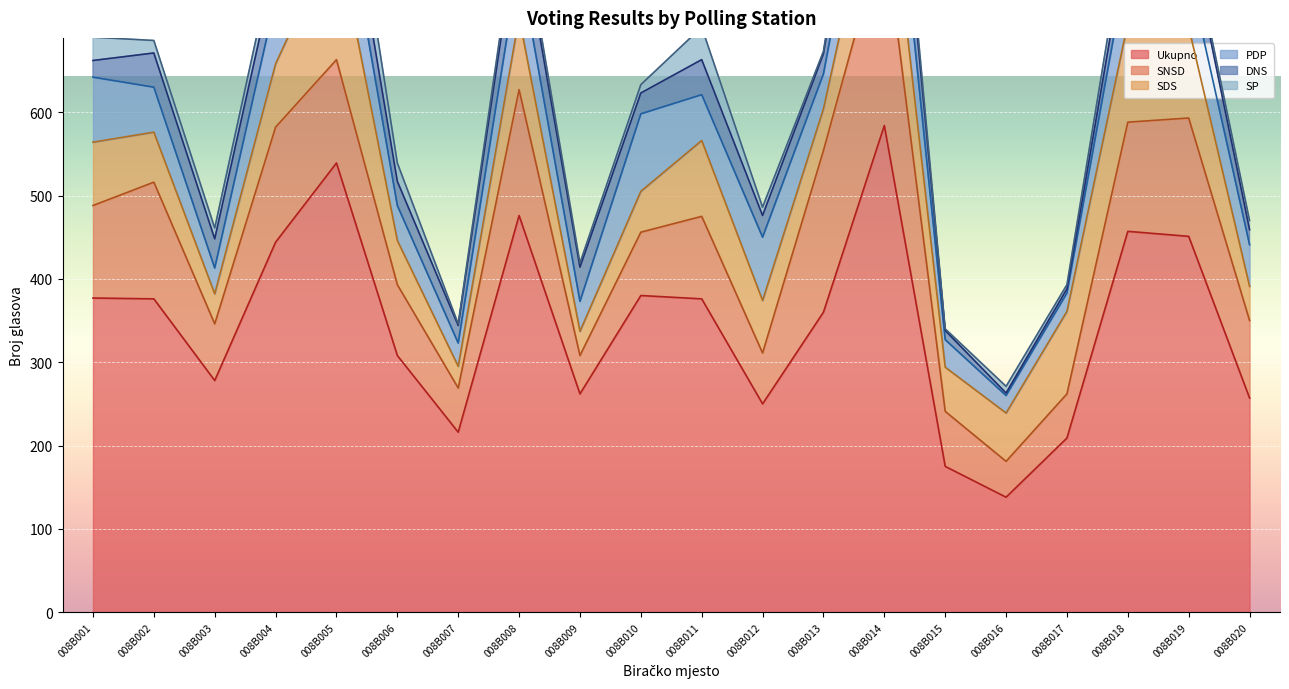

At which label does SDS first exceed 63?

008B001